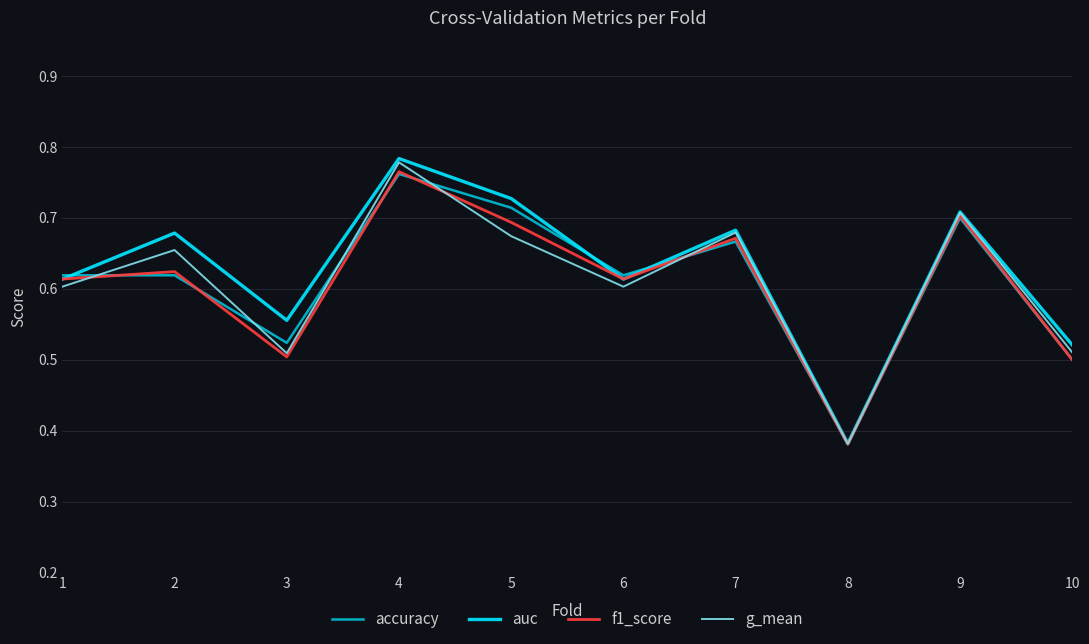

What are all the series names shown in the legend?

accuracy, auc, f1_score, g_mean